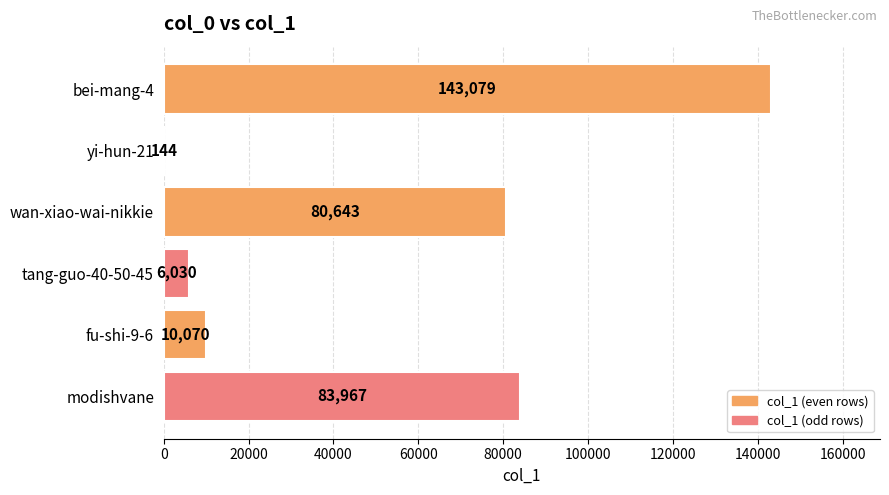

How many categories are shown in the chart?

6